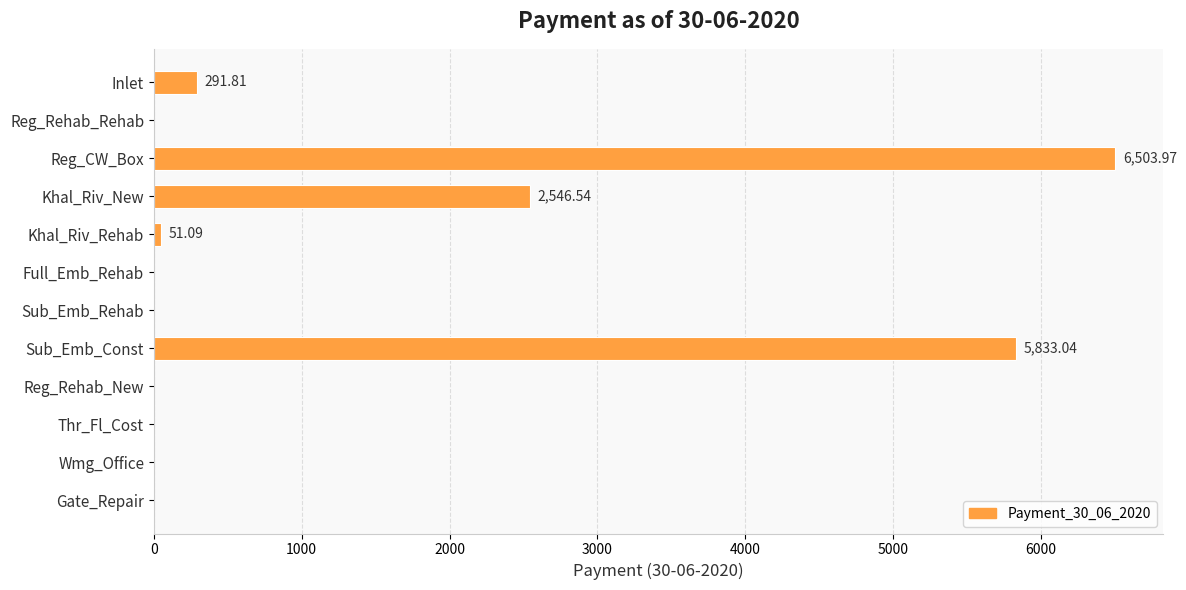

Which has a higher value, Reg_Rehab_Rehab or Khal_Riv_New?

Khal_Riv_New